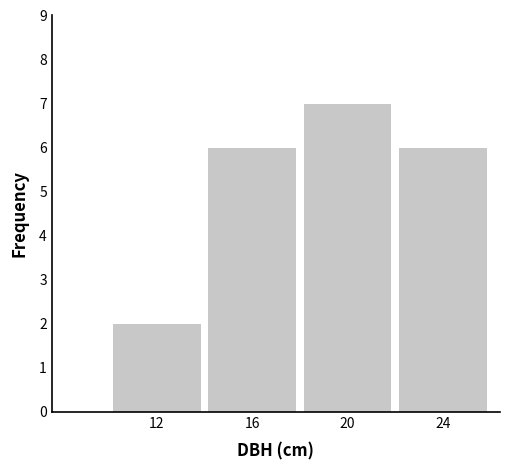

What is the height of the bar covering 10 to 14 on the x-axis? The values are not printed on the chart, so give them approximately, as read against the axis.

2